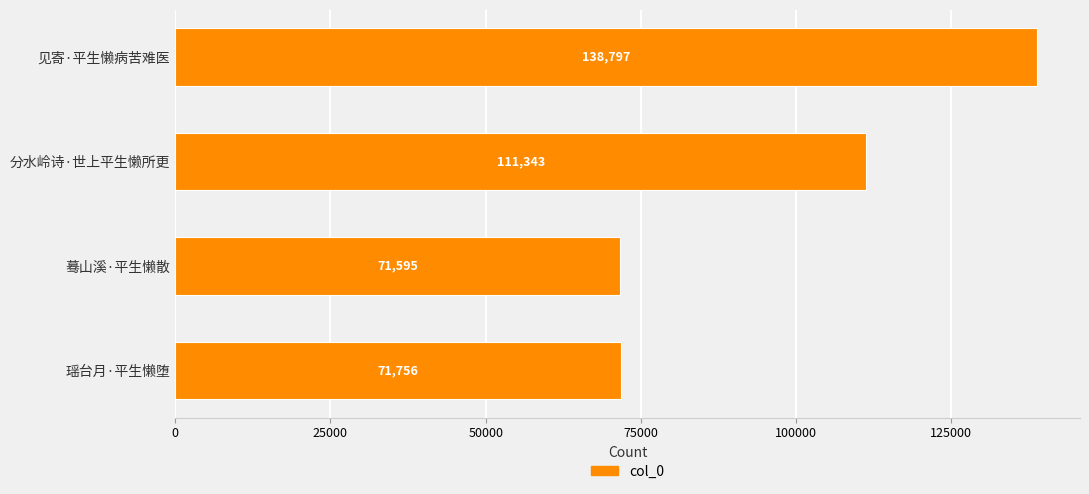

What position from the top is 蓦山溪·平生懒散?

3